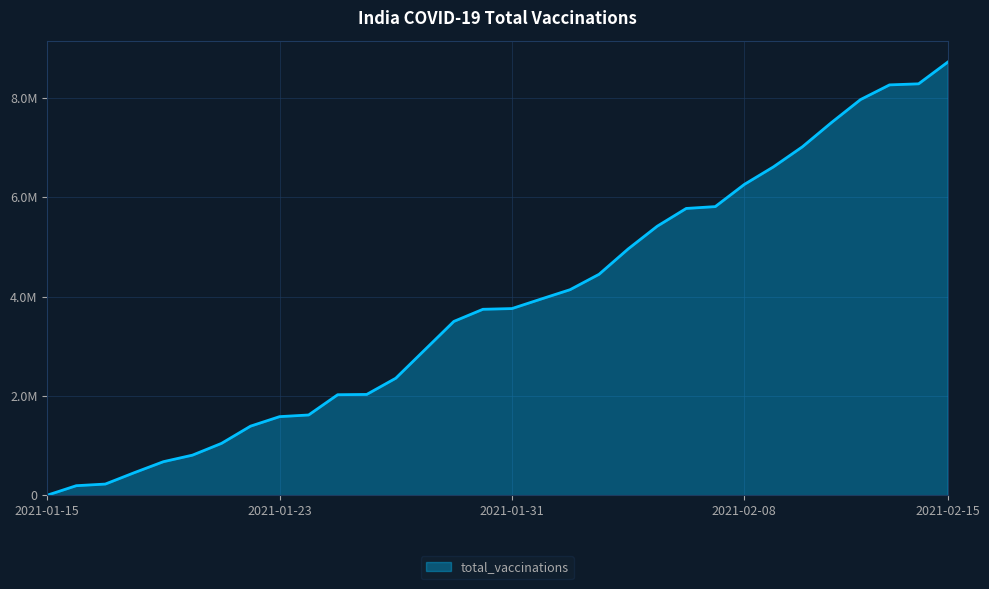

Does the chart display data point markers on the line(s)?

No